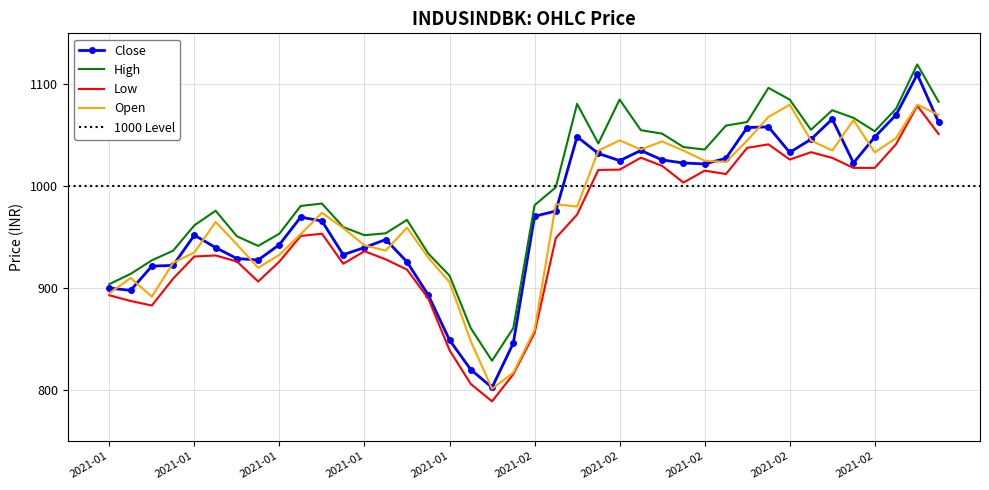

At how many categories does at least one series exceed 1086?

2